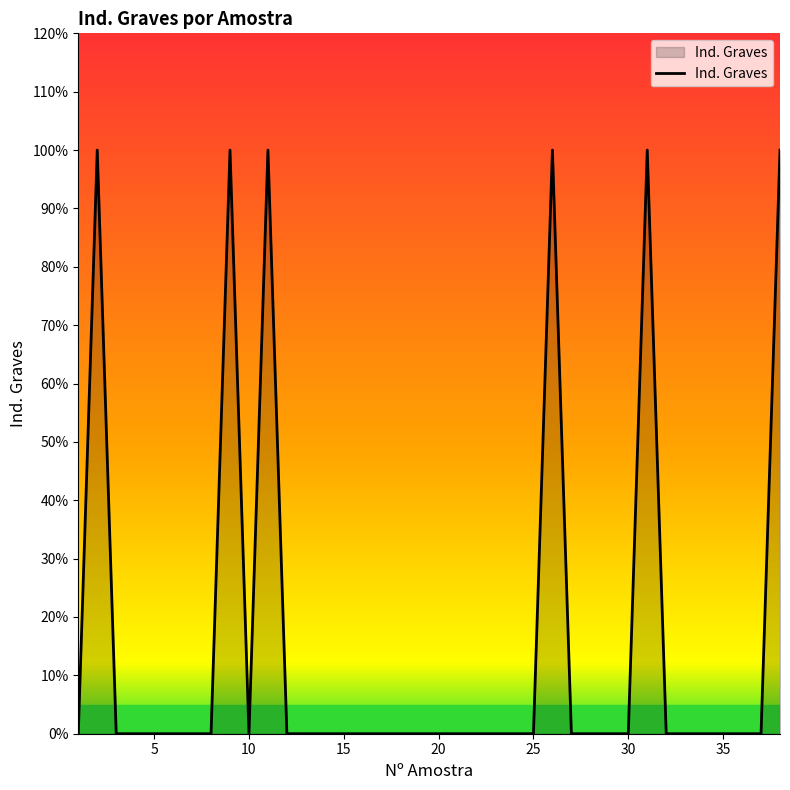

Count the number of categories in the chart.

38